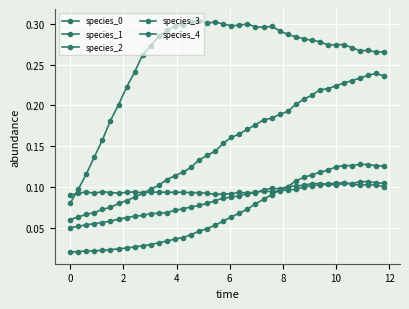

List the series in order of their peak value, highest first.

species_4, species_1, species_2, species_0, species_3